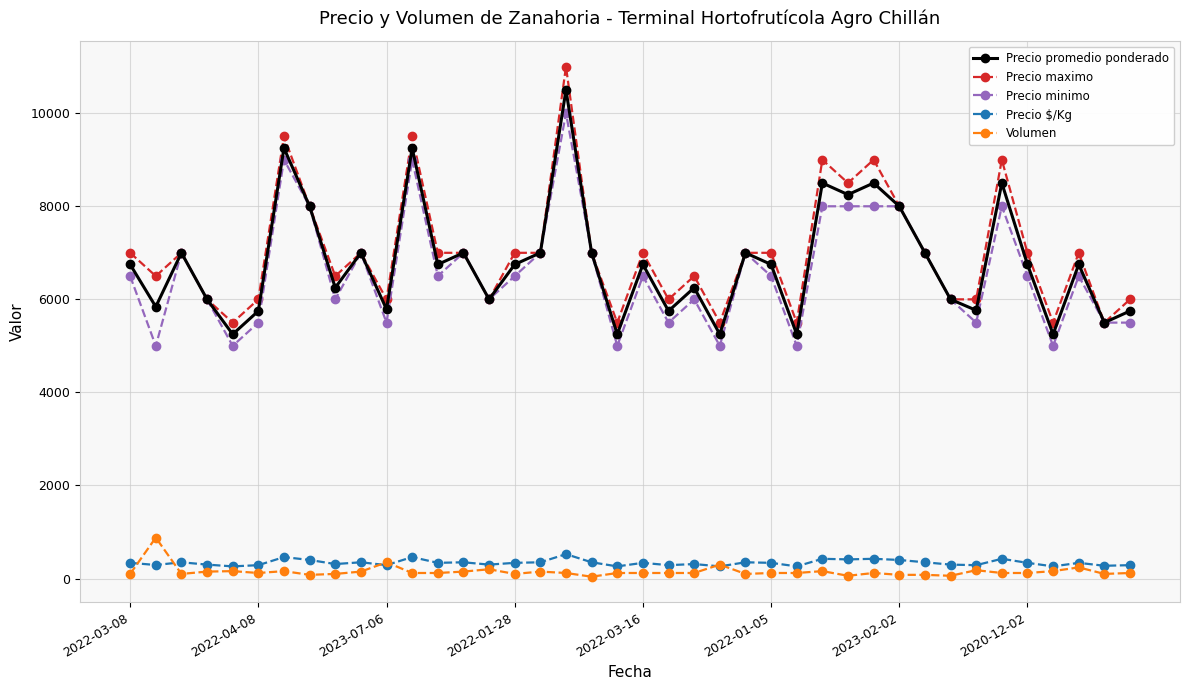

How many values in the Precio $/Kg series are below 338?

17